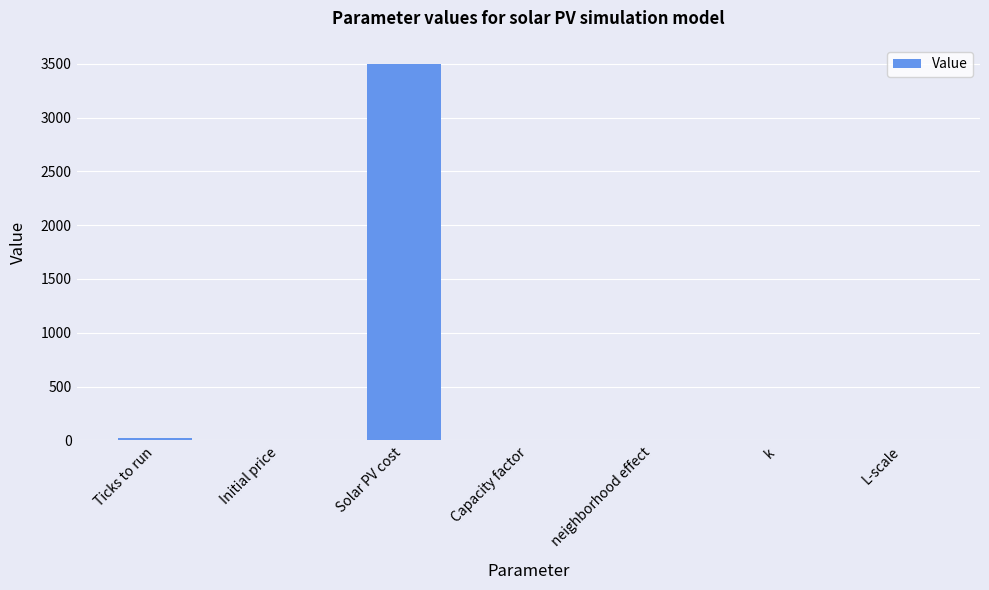

Does the chart contain stacked bars?

No